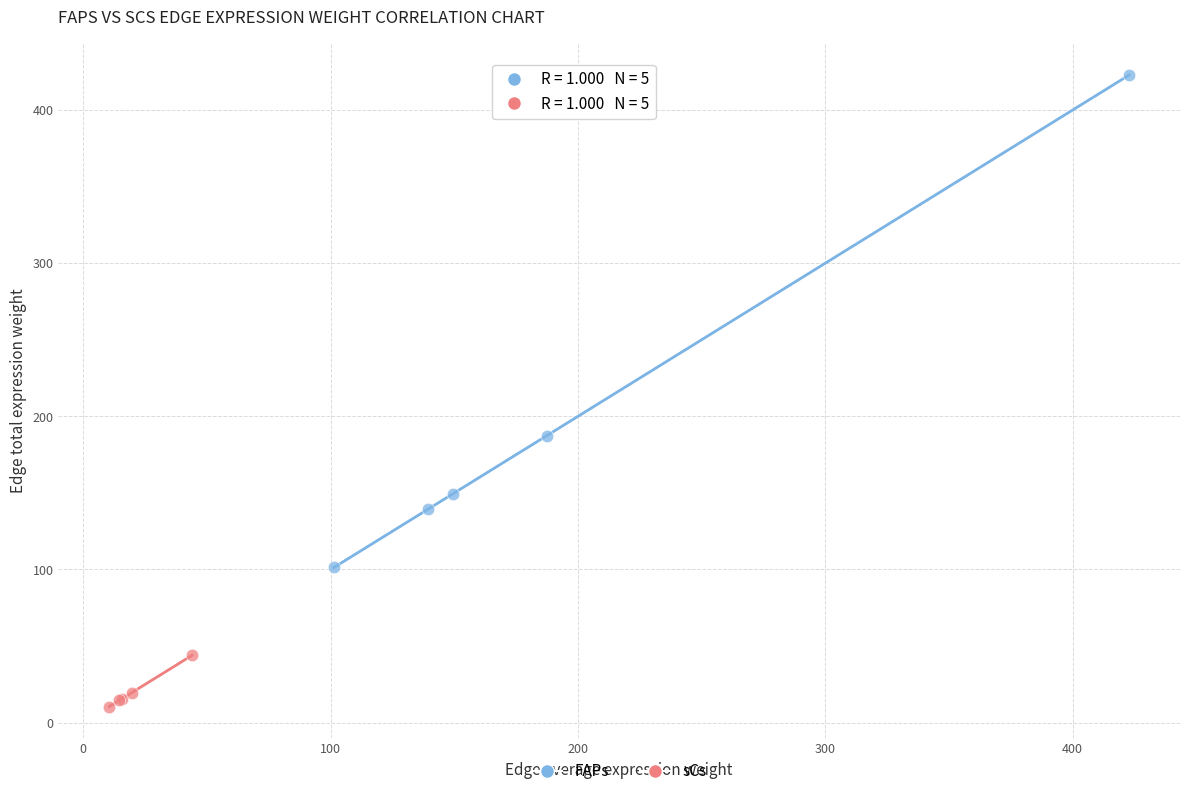

What are all the series names shown in the legend?

FAPs, sCs